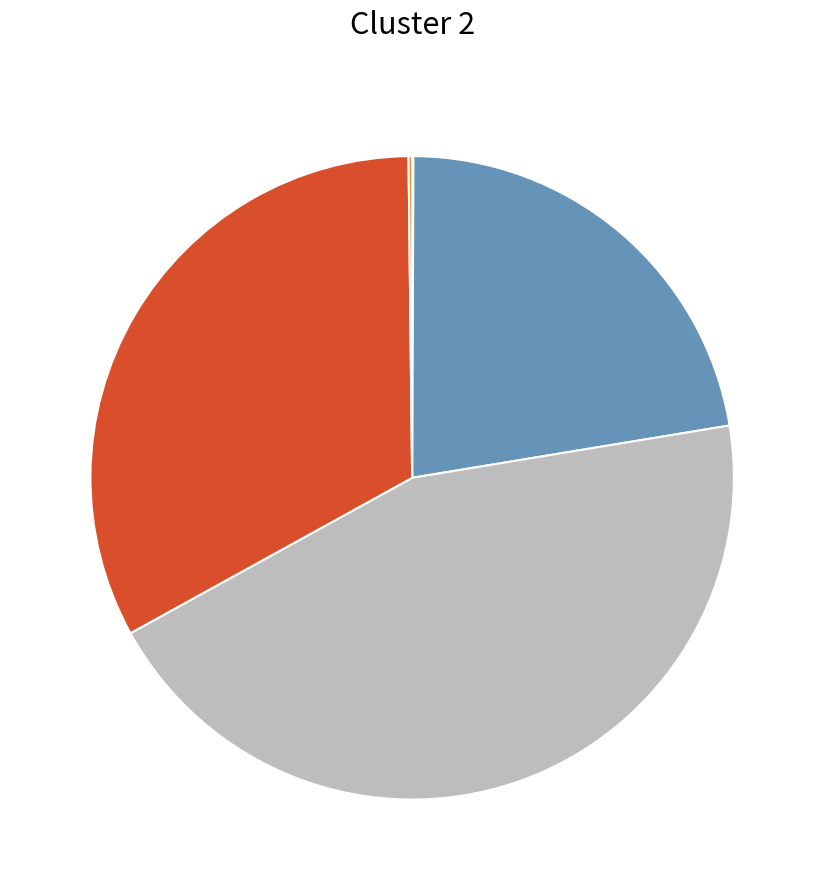

Is there a majority slice in this chart?

No